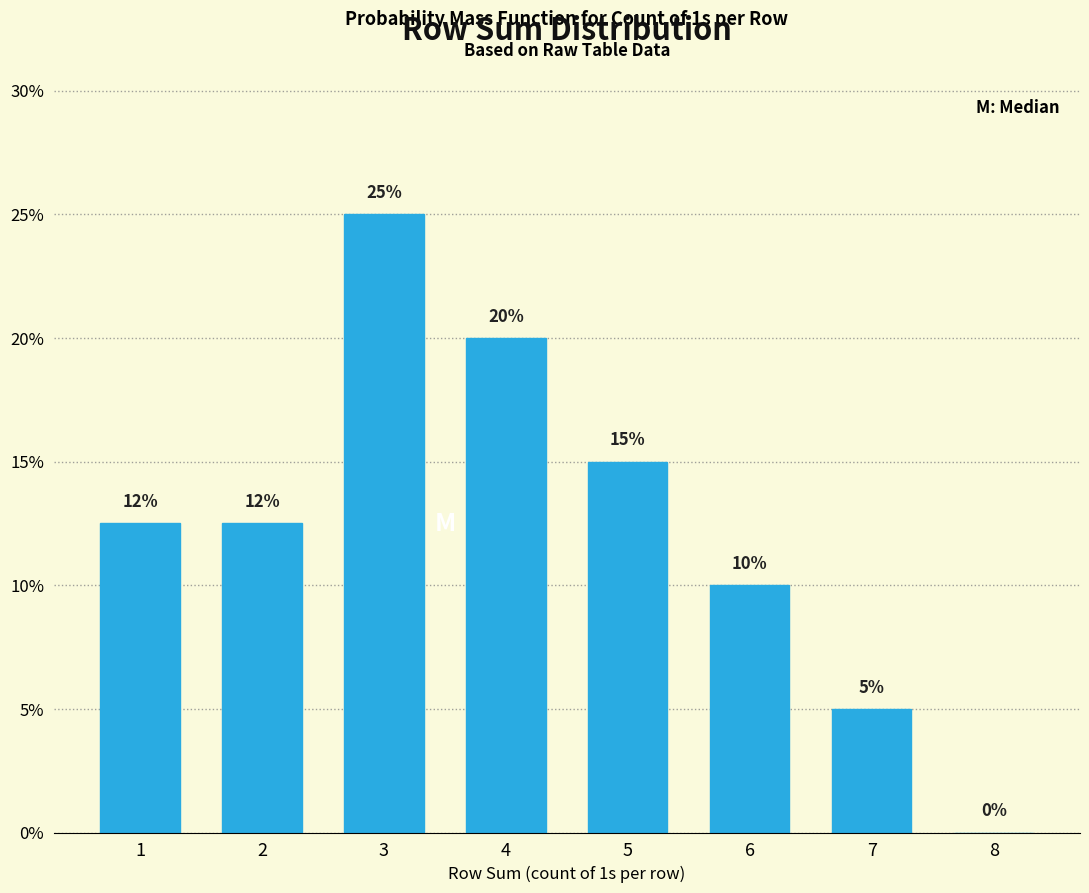

Is it true that the value at 3 is 25.0?

True